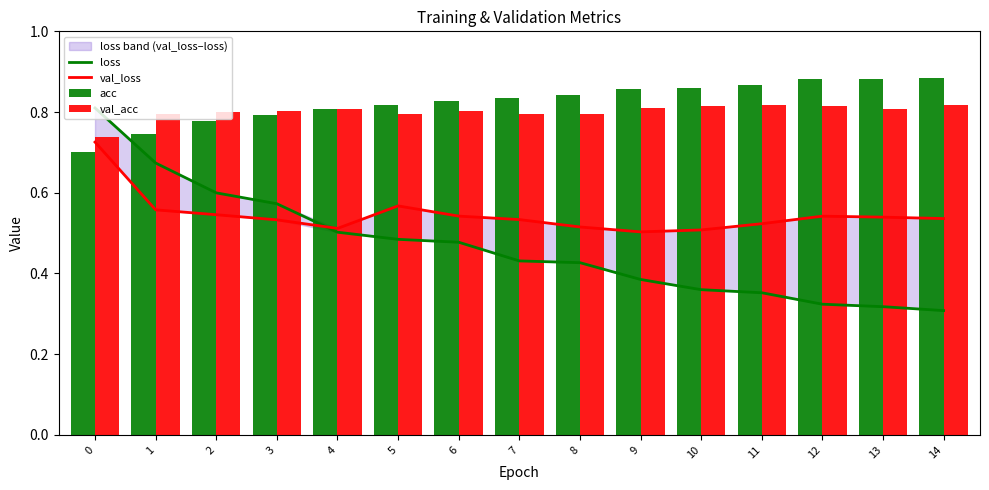

Reading left to right, extract all data points from this chart.

loss: 0=0.8	1=0.7	2=0.6	3=0.6	4=0.5	5=0.5	6=0.5	7=0.4	8=0.4	9=0.4	10=0.4	11=0.4	12=0.3	13=0.3	14=0.3
val_loss: 0=0.7	1=0.6	2=0.5	3=0.5	4=0.5	5=0.6	6=0.5	7=0.5	8=0.5	9=0.5	10=0.5	11=0.5	12=0.5	13=0.5	14=0.5
acc: 0=0.7	1=0.7	2=0.8	3=0.8	4=0.8	5=0.8	6=0.8	7=0.8	8=0.8	9=0.9	10=0.9	11=0.9	12=0.9	13=0.9	14=0.9
val_acc: 0=0.7	1=0.8	2=0.8	3=0.8	4=0.8	5=0.8	6=0.8	7=0.8	8=0.8	9=0.8	10=0.8	11=0.8	12=0.8	13=0.8	14=0.8